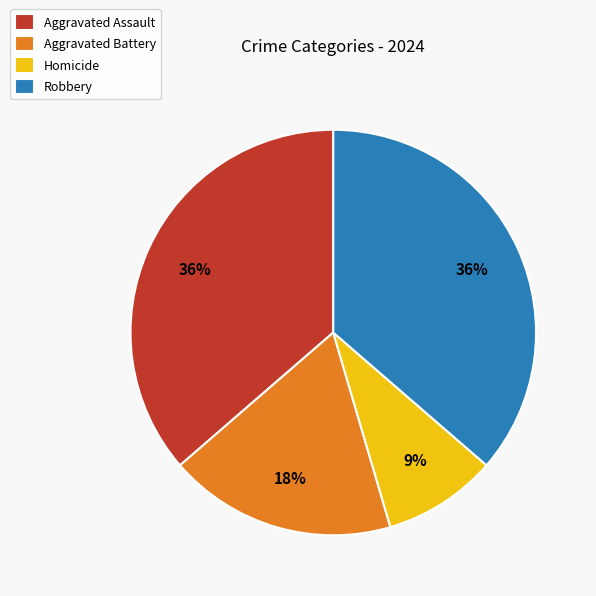

To the nearest percent, what percentage of the pie is Aggravated Assault?

36%